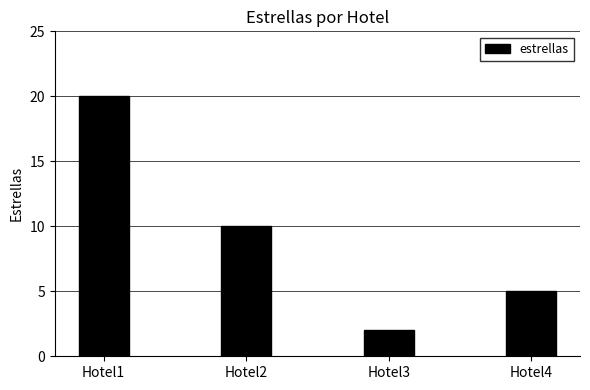

How many values are below 10?

2